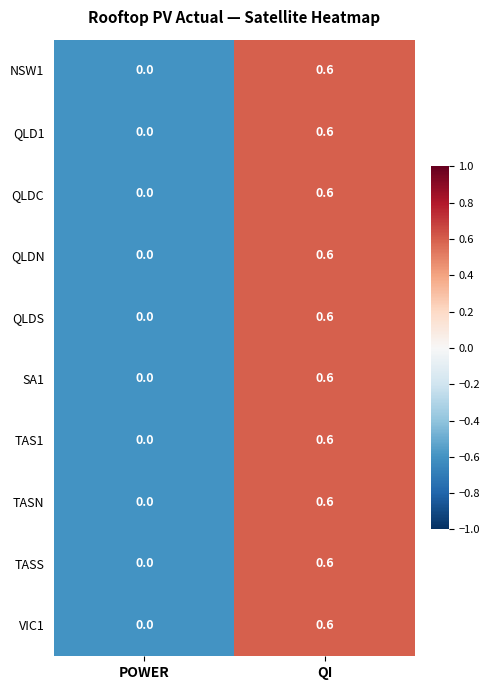

The value of QLDS at QI is 0.6. True or false?

True